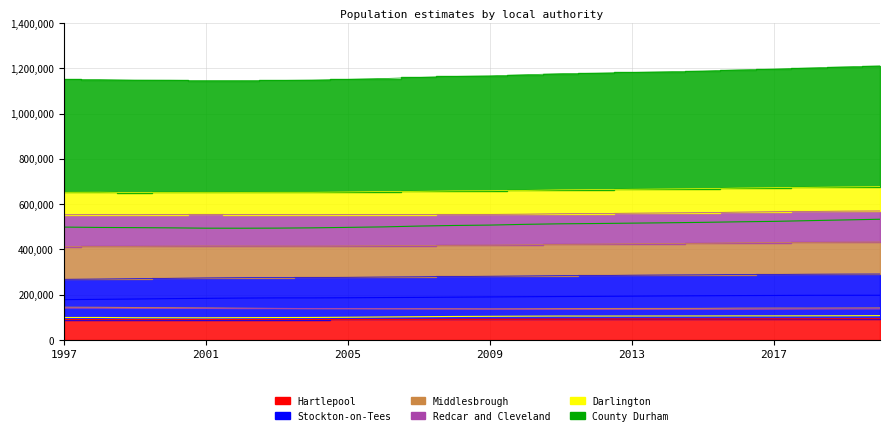

At which category does Middlesbrough reach its first local peak?

2005